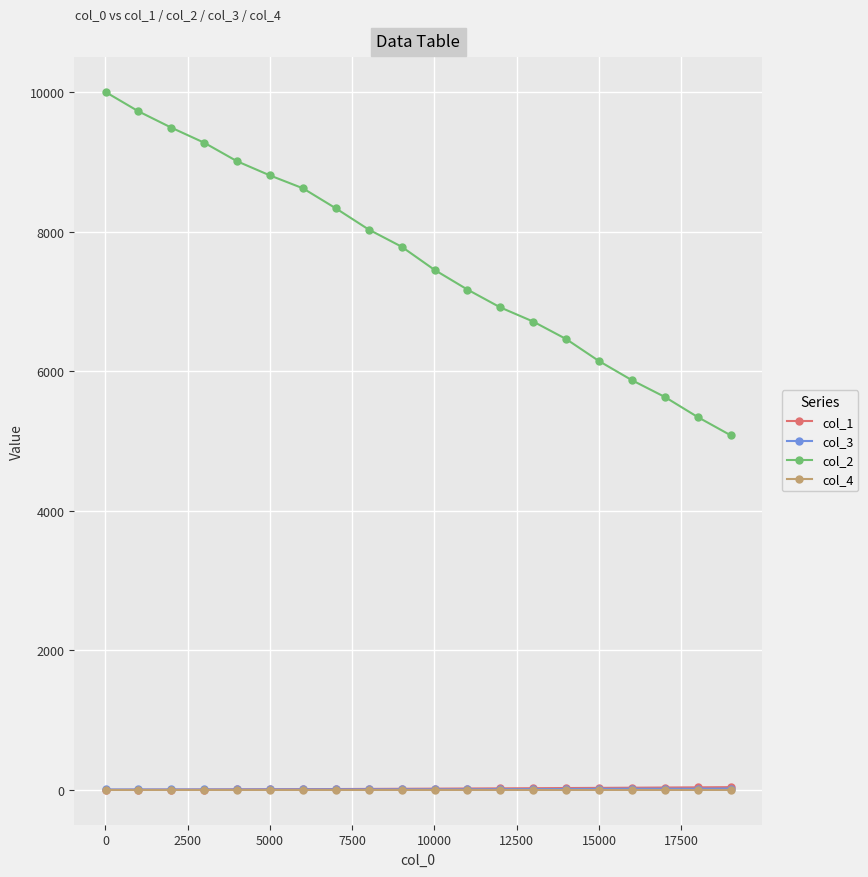

Which series has the largest range (max minus min)?

col_2